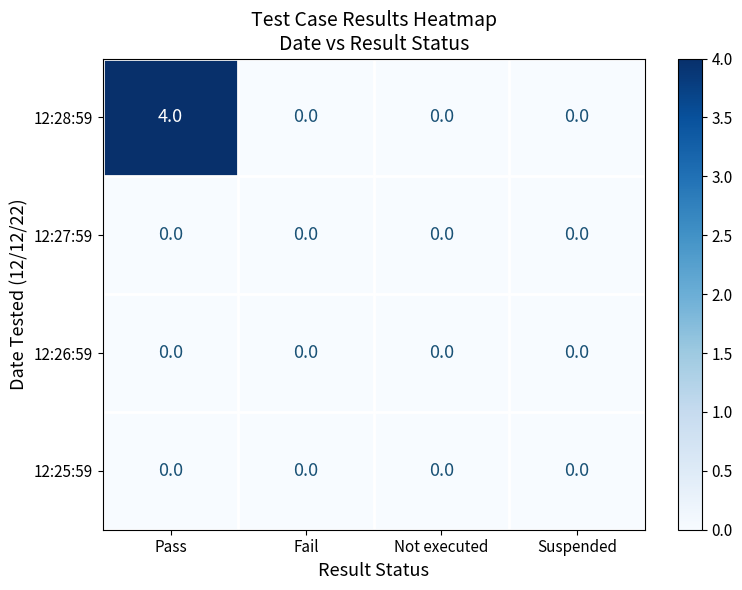

Reading right to left, transcribe all the data shown in this chart.

12:28:59: 0	0	0	4
12:27:59: 0	0	0	0
12:26:59: 0	0	0	0
12:25:59: 0	0	0	0